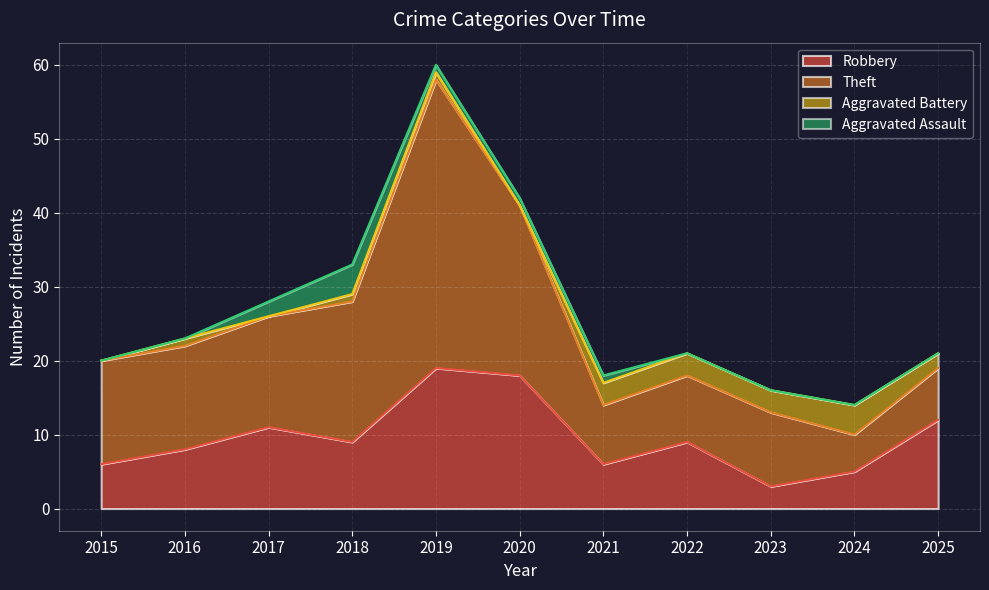

Where is Aggravated Battery nearest to the value 2?

2025